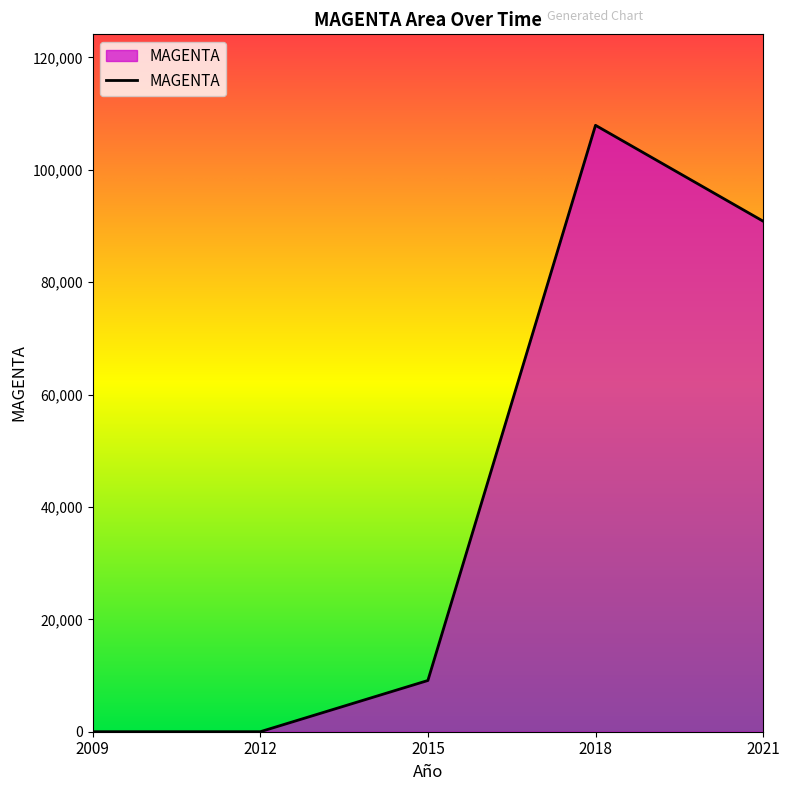

Count the number of categories in the chart.

5